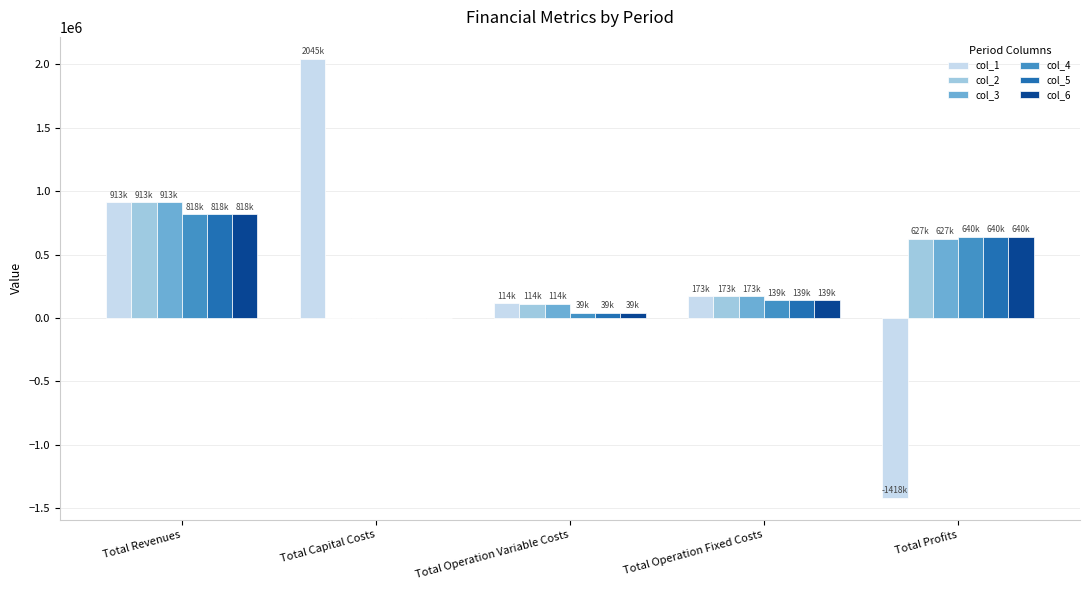

Which category has the highest value in the col_2 series?

Total Revenues